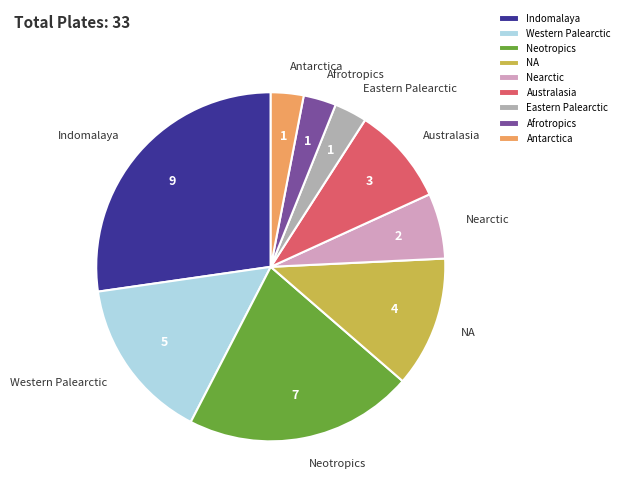

How many slices are in this pie chart?

9